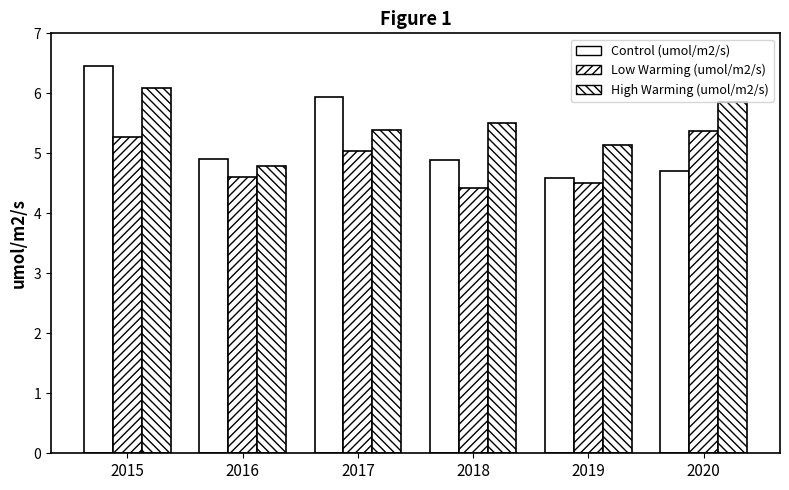

At which label does Low Warming (umol/m2/s) reach its minimum?

2018